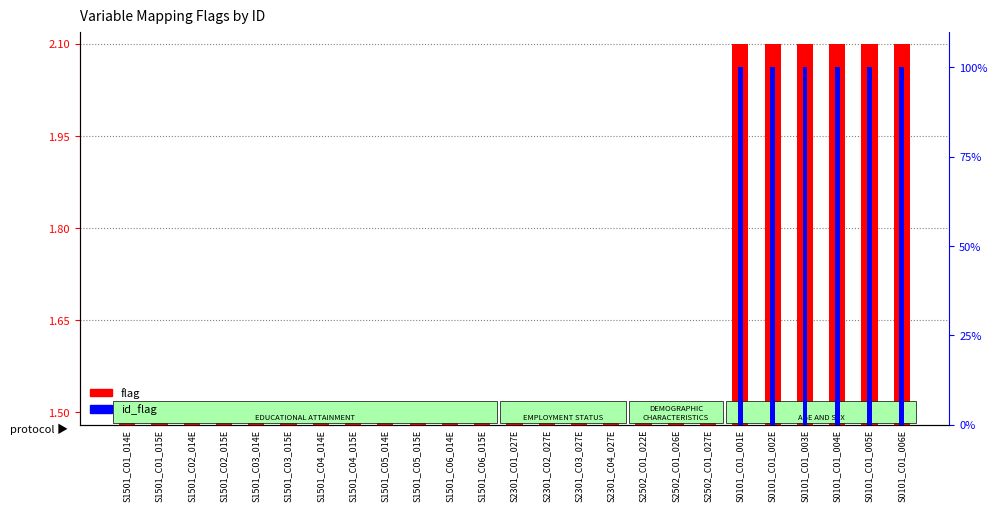

Reading left to right, extract all data points from this chart.

flag: S1501_C01_014E=1.5	S1501_C01_015E=1.5	S1501_C02_014E=1.5	S1501_C02_015E=1.5	S1501_C03_014E=1.5	S1501_C03_015E=1.5	S1501_C04_014E=1.5	S1501_C04_015E=1.5	S1501_C05_014E=1.5	S1501_C05_015E=1.5	S1501_C06_014E=1.5	S1501_C06_015E=1.5	S2301_C01_027E=1.5	S2301_C02_027E=1.5	S2301_C03_027E=1.5	S2301_C04_027E=1.5	S2502_C01_022E=1.5	S2502_C01_026E=1.5	S2502_C01_027E=1.5	S0101_C01_001E=2.1	S0101_C01_002E=2.1	S0101_C01_003E=2.1	S0101_C01_004E=2.1	S0101_C01_005E=2.1	S0101_C01_006E=2.1
id_flag: S1501_C01_014E=0.0	S1501_C01_015E=0.0	S1501_C02_014E=0.0	S1501_C02_015E=0.0	S1501_C03_014E=0.0	S1501_C03_015E=0.0	S1501_C04_014E=0.0	S1501_C04_015E=0.0	S1501_C05_014E=0.0	S1501_C05_015E=0.0	S1501_C06_014E=0.0	S1501_C06_015E=0.0	S2301_C01_027E=0.0	S2301_C02_027E=0.0	S2301_C03_027E=0.0	S2301_C04_027E=0.0	S2502_C01_022E=0.0	S2502_C01_026E=0.0	S2502_C01_027E=0.0	S0101_C01_001E=100.0	S0101_C01_002E=100.0	S0101_C01_003E=100.0	S0101_C01_004E=100.0	S0101_C01_005E=100.0	S0101_C01_006E=100.0